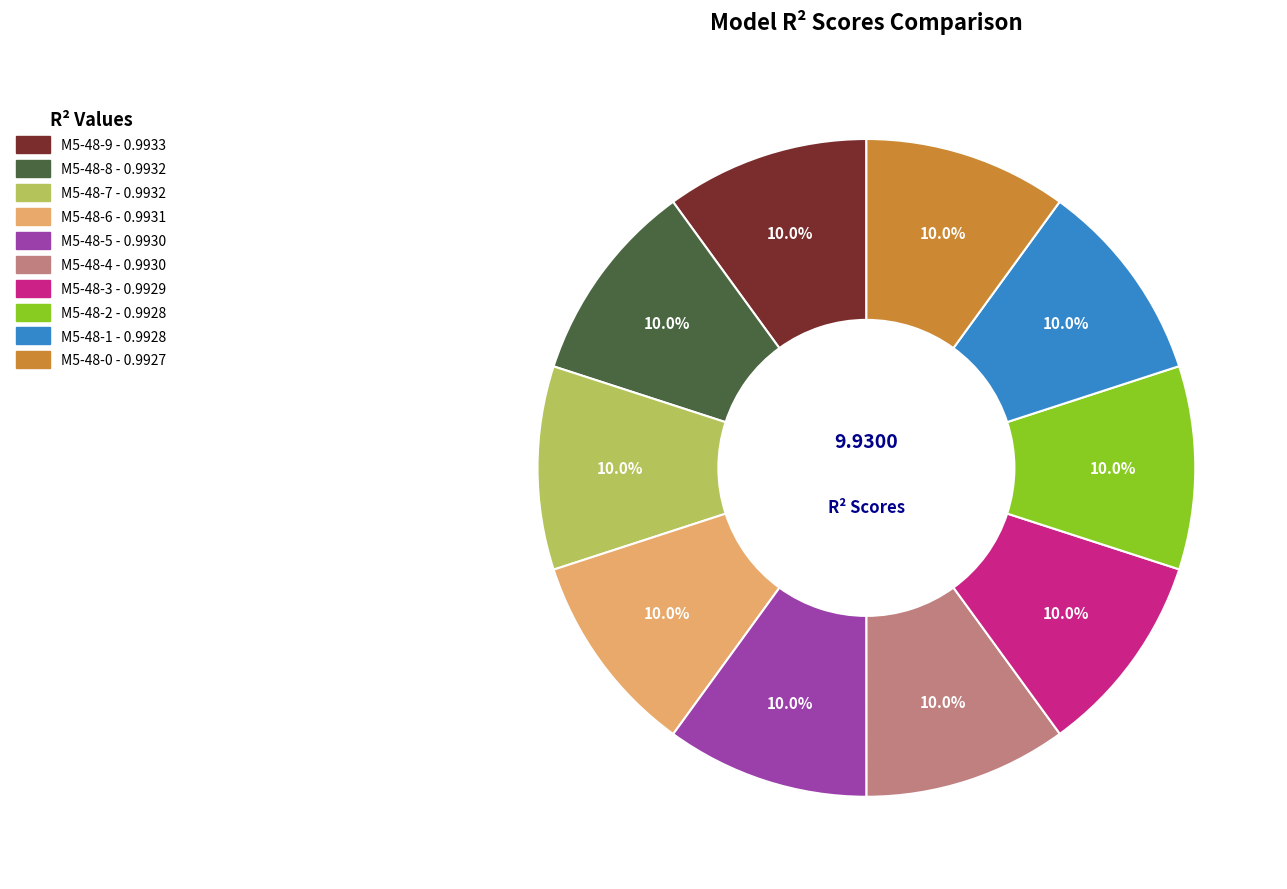

Is there any slice that represents more than half of the pie?

No